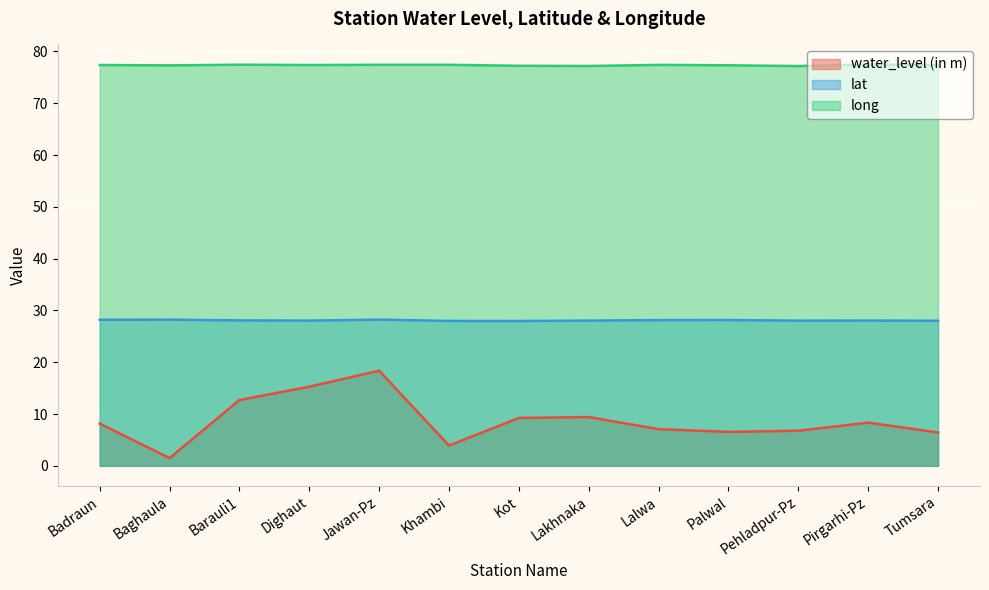

The water_level (in m) series shows 2.2 at Khambi. True or false?

False